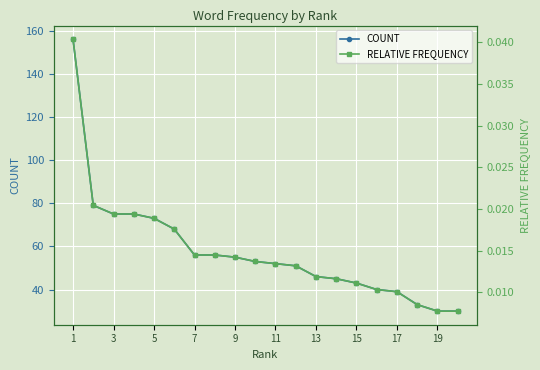

Is it true that COUNT equals 111 at 3?

False